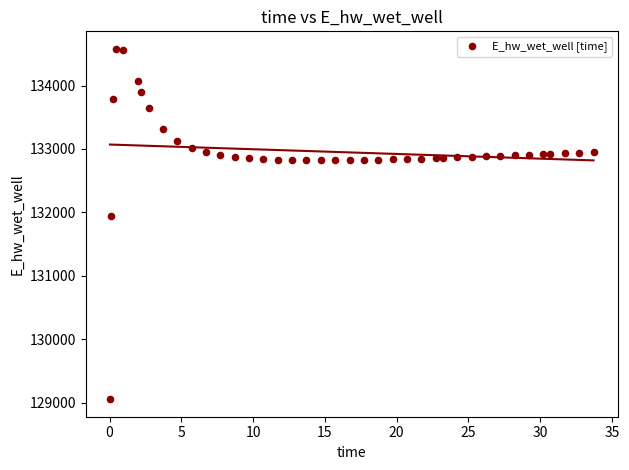

What is the range of X values (max minus min)?

33.7